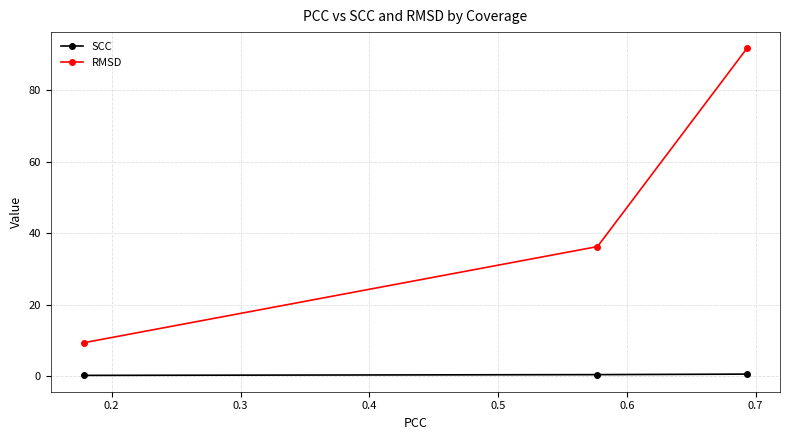

What is the difference between the maximum and minimum values in the RMSD series?

82.2